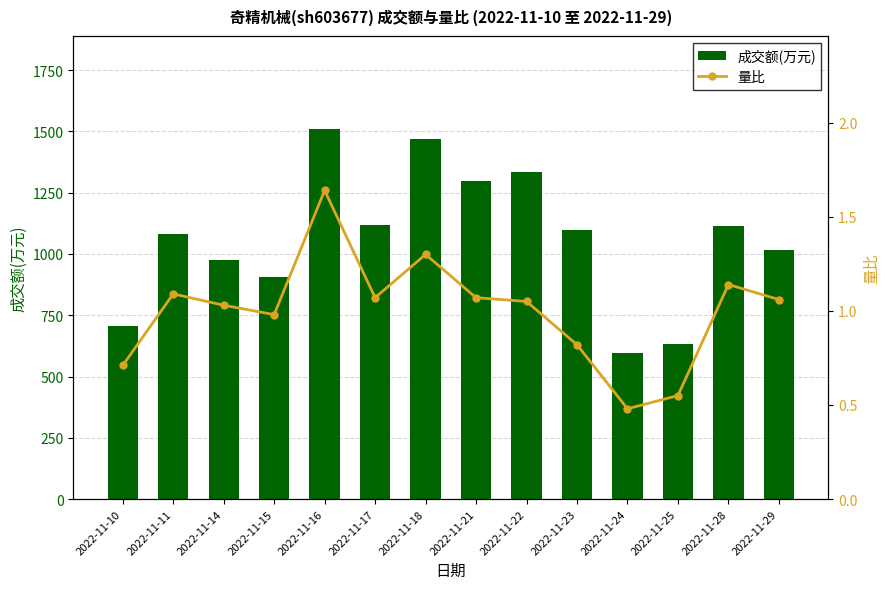

The 成交额(万元) series shows 1807.9 at 2022-11-29. True or false?

False